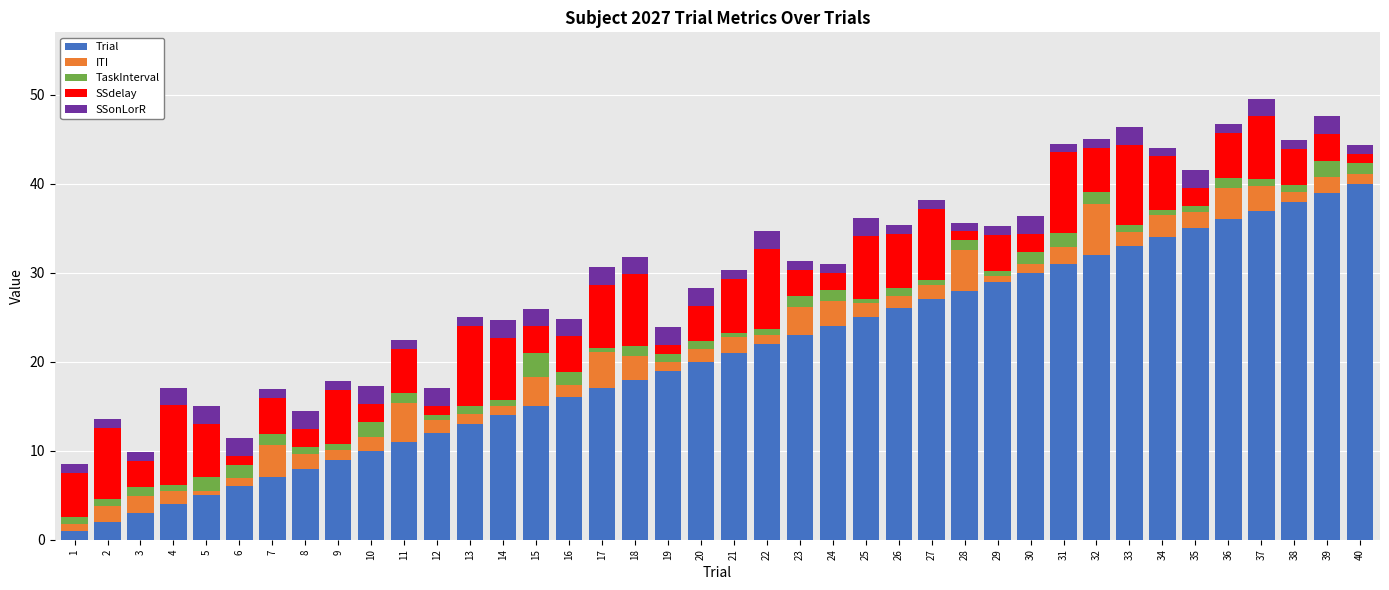

What is the highest value of the Trial series?

40.0